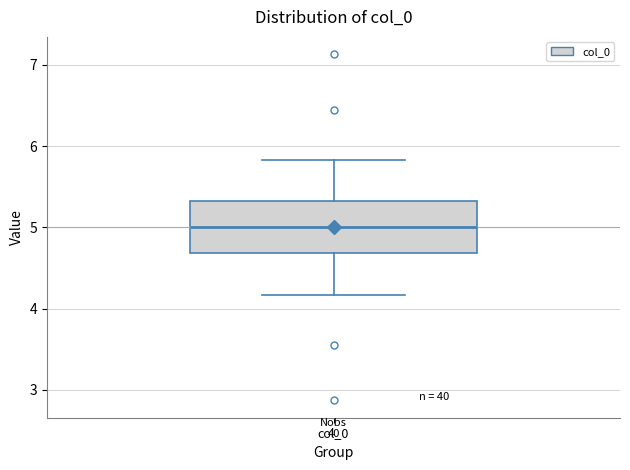

Where is the lower edge of the box for col_0 on the y-axis? The values are not printed on the chart, so give them approximately, as read against the axis.

4.7